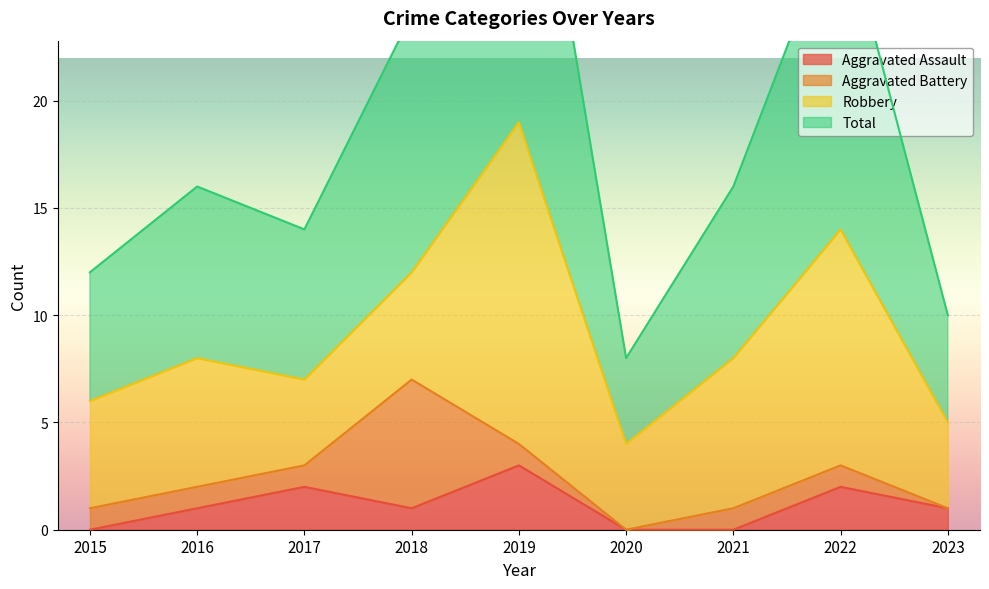

At which label does Aggravated Assault reach its peak?

2019